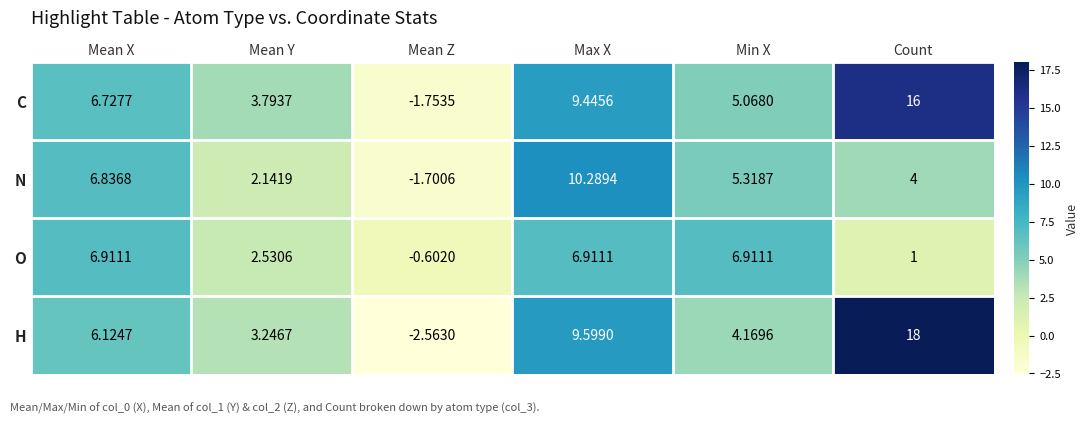

How many values in C are below zero?

1